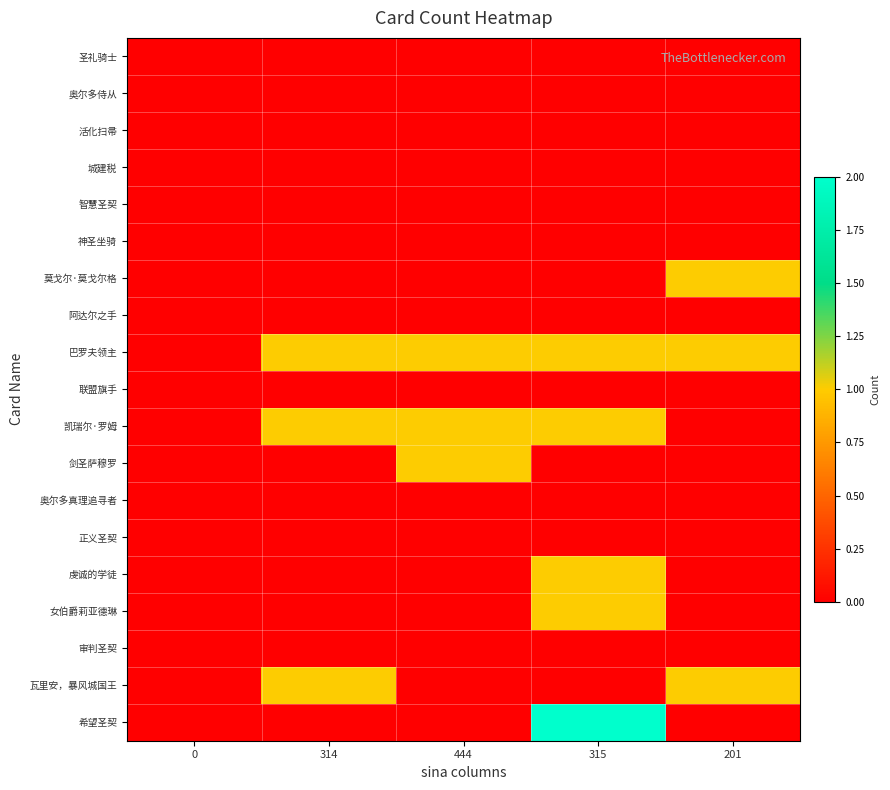

Reading right to left, list all the values displayed in this chart.

圣礼骑士: 201=0	315=0	444=0	314=0	0=0
奥尔多侍从: 201=0	315=0	444=0	314=0	0=0
活化扫帚: 201=0	315=0	444=0	314=0	0=0
城建税: 201=0	315=0	444=0	314=0	0=0
智慧圣契: 201=0	315=0	444=0	314=0	0=0
神圣坐骑: 201=0	315=0	444=0	314=0	0=0
莫戈尔·莫戈尔格: 201=1	315=0	444=0	314=0	0=0
阿达尔之手: 201=0	315=0	444=0	314=0	0=0
巴罗夫领主: 201=1	315=1	444=1	314=1	0=0
联盟旗手: 201=0	315=0	444=0	314=0	0=0
凯瑞尔·罗姆: 201=0	315=1	444=1	314=1	0=0
剑圣萨穆罗: 201=0	315=0	444=1	314=0	0=0
奥尔多真理追寻者: 201=0	315=0	444=0	314=0	0=0
正义圣契: 201=0	315=0	444=0	314=0	0=0
虔诚的学徒: 201=0	315=1	444=0	314=0	0=0
女伯爵莉亚德琳: 201=0	315=1	444=0	314=0	0=0
审判圣契: 201=0	315=0	444=0	314=0	0=0
瓦里安，暴风城国王: 201=1	315=0	444=0	314=1	0=0
希望圣契: 201=0	315=2	444=0	314=0	0=0